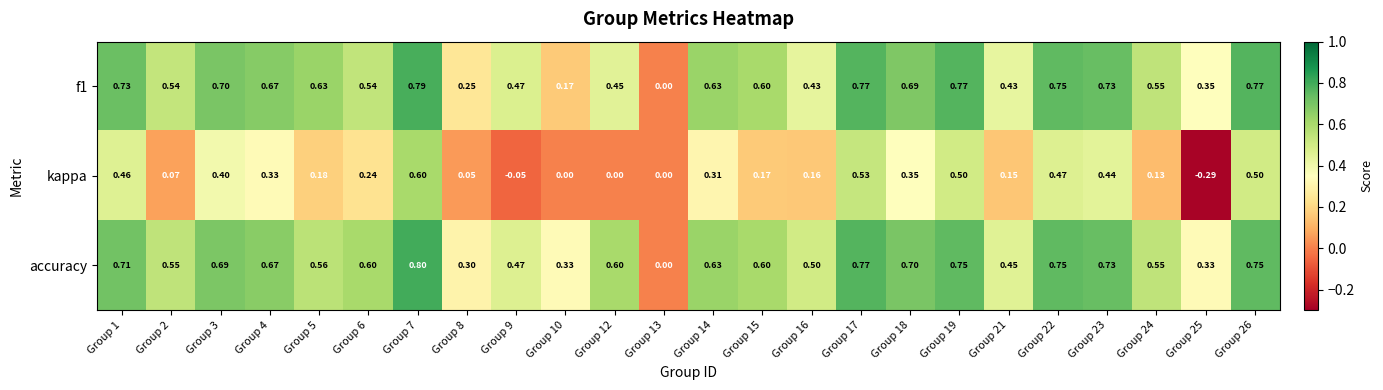

How many data points does each series have?

24